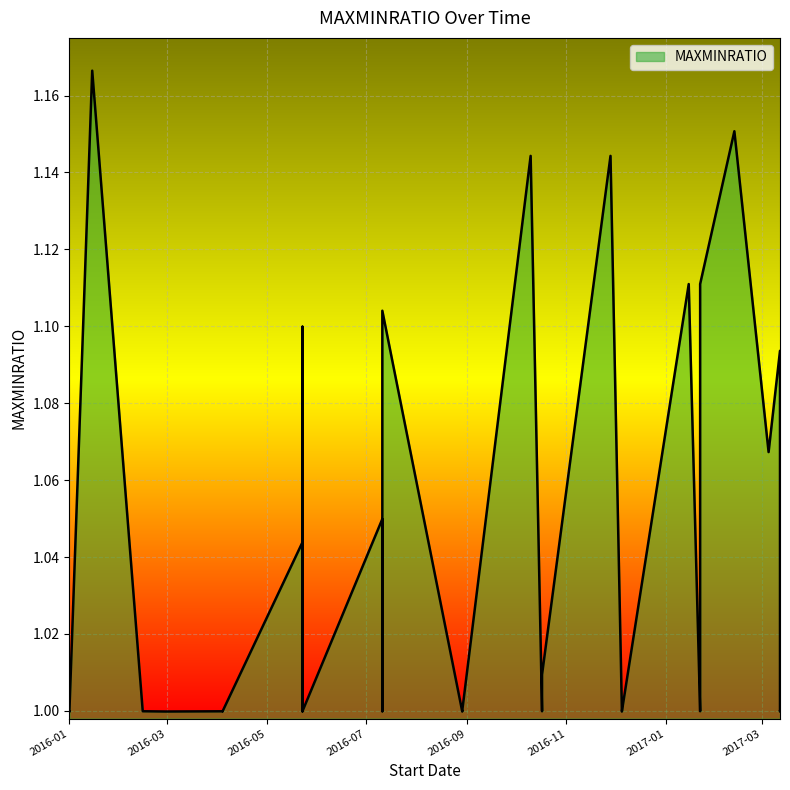

What is the minimum value shown in the chart?

1.0